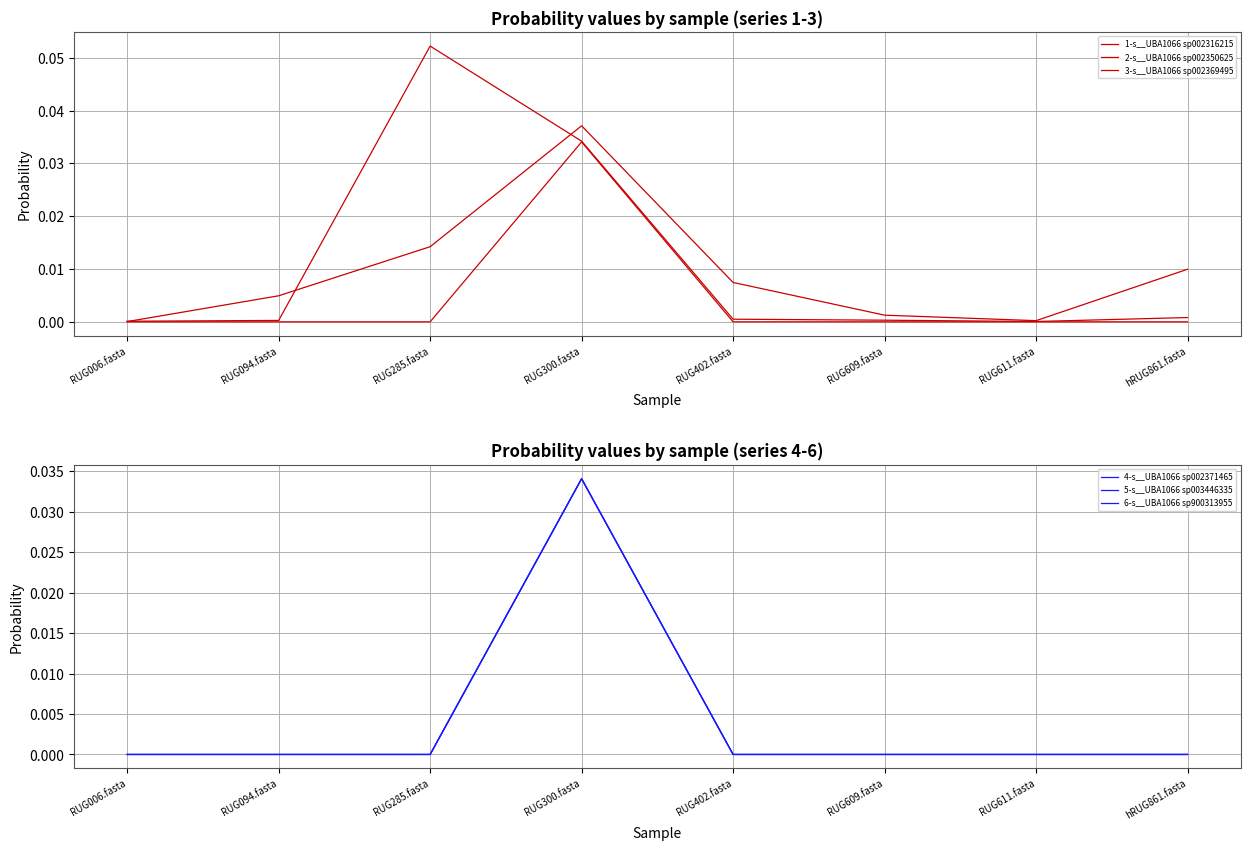

The value of 6-s__UBA1066 sp900313955 at RUG094.fasta is 0.0. True or false?

True